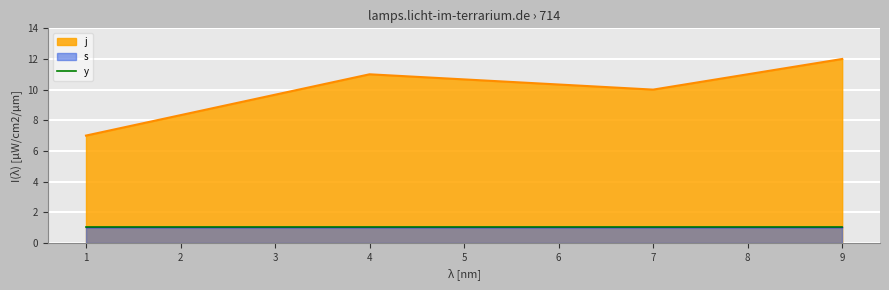

Is the value of s at 9 greater than the value of j at 1?

No